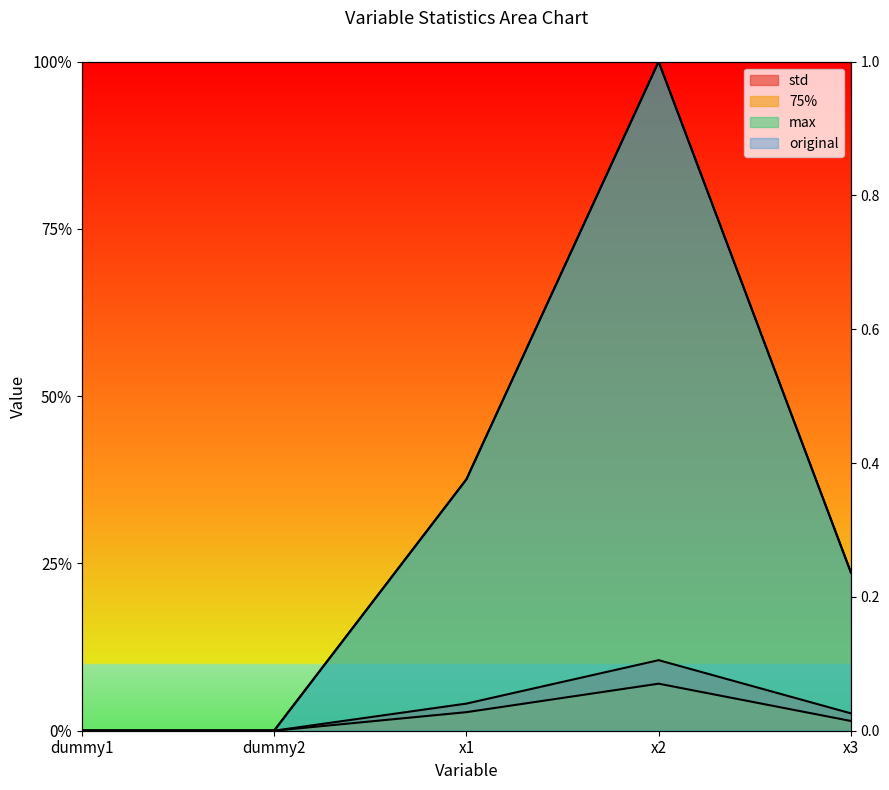

Rank the categories by original value from highest to lowest.

x2, x1, x3, dummy1, dummy2